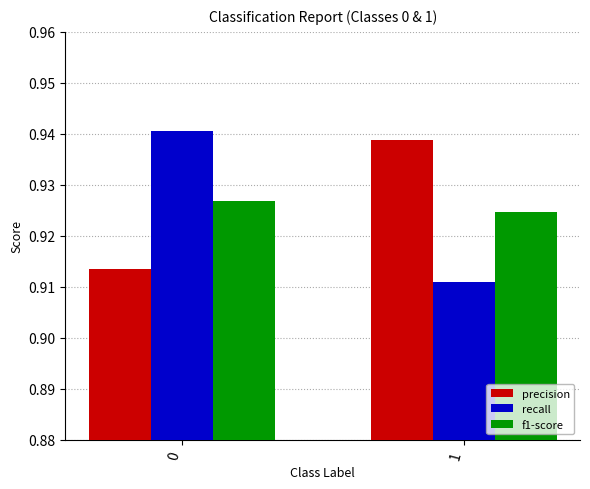

The value of precision at 0 is 0.2. True or false?

False